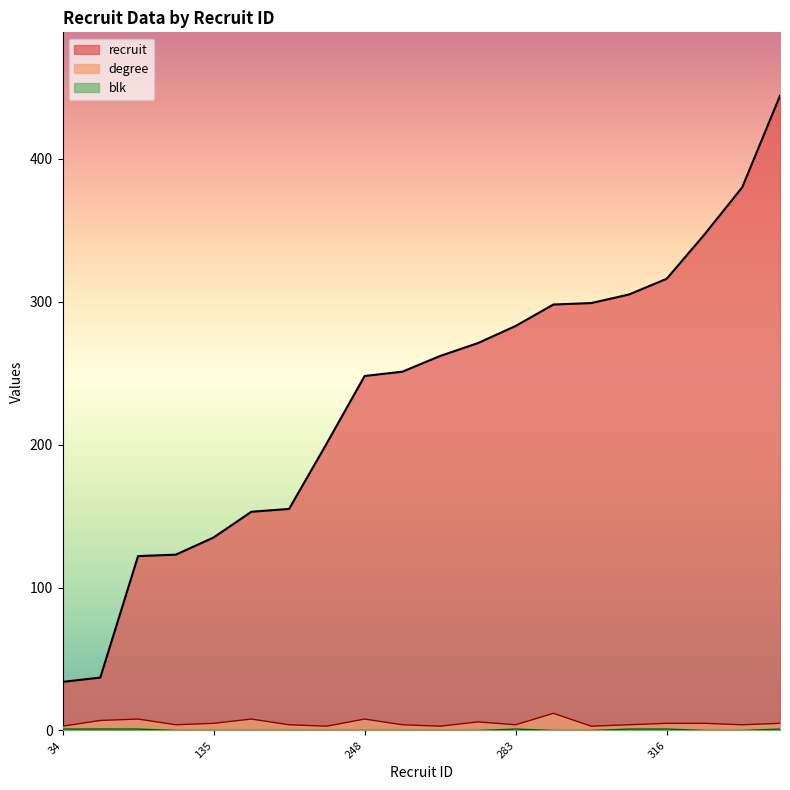

What is the total value across all series at 155?

159